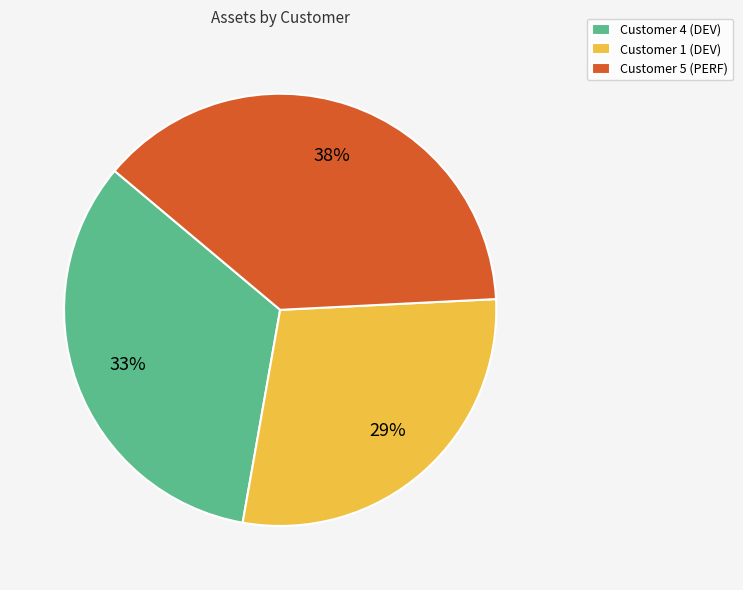

Combined, do Customer 4 (DEV) and Customer 1 (DEV) account for over 50%?

Yes